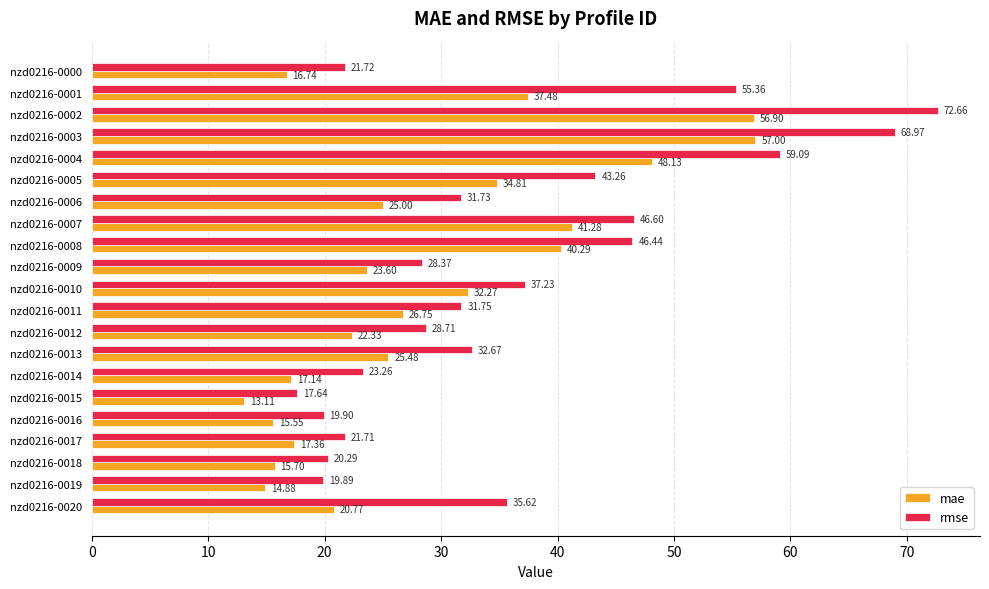

What is the greatest value displayed?

72.7